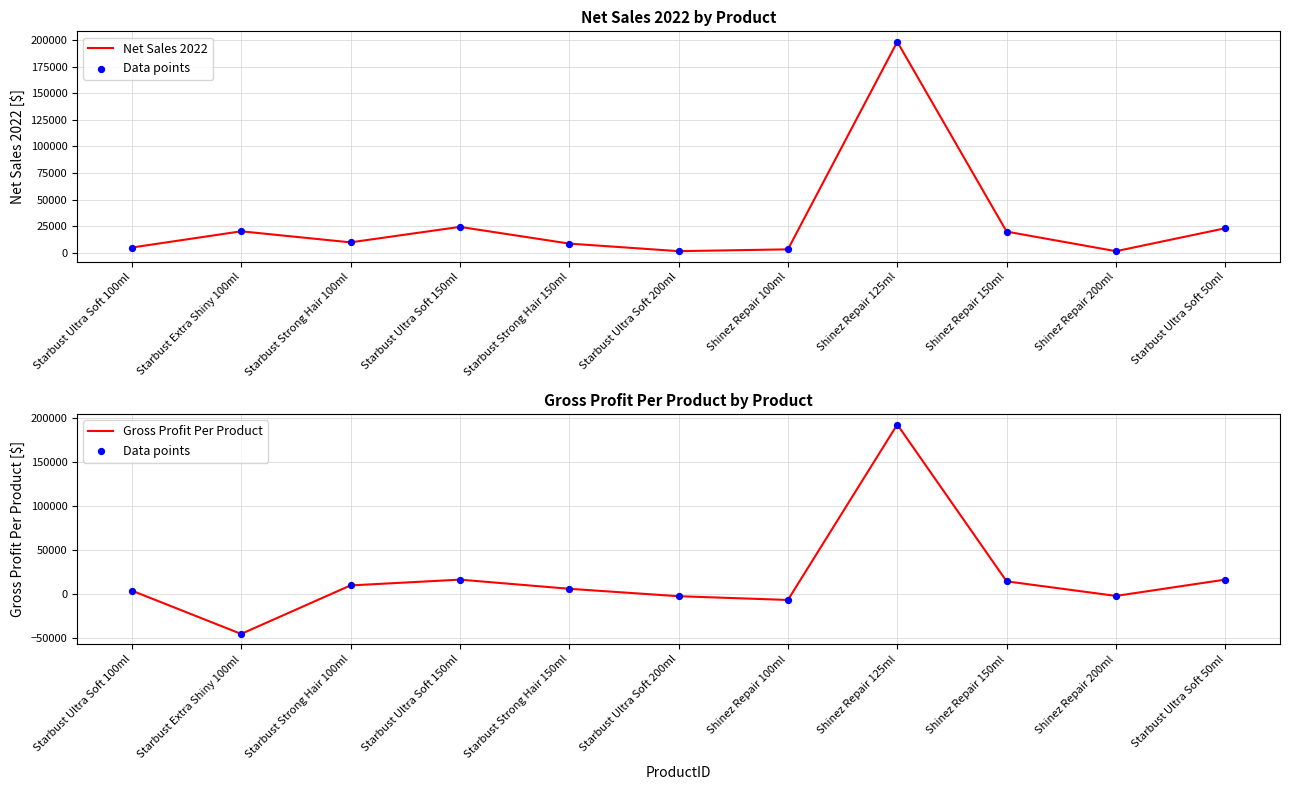

Which series contains the lowest Y value?

Data points